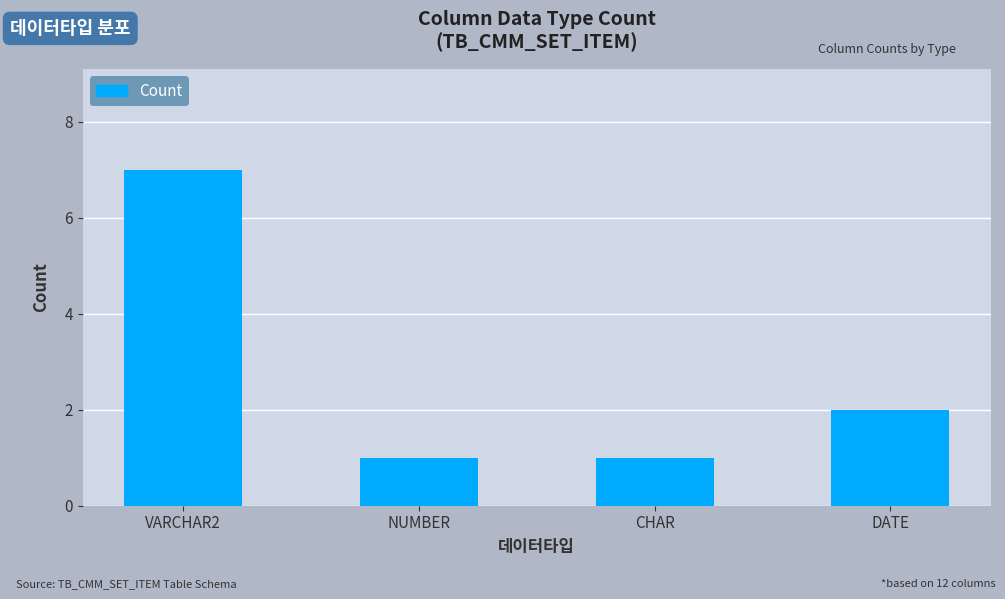

What is the greatest value displayed?

7